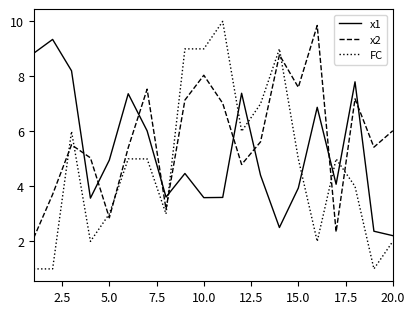

List the series in order of their overall mean, lowest first.

FC, x1, x2